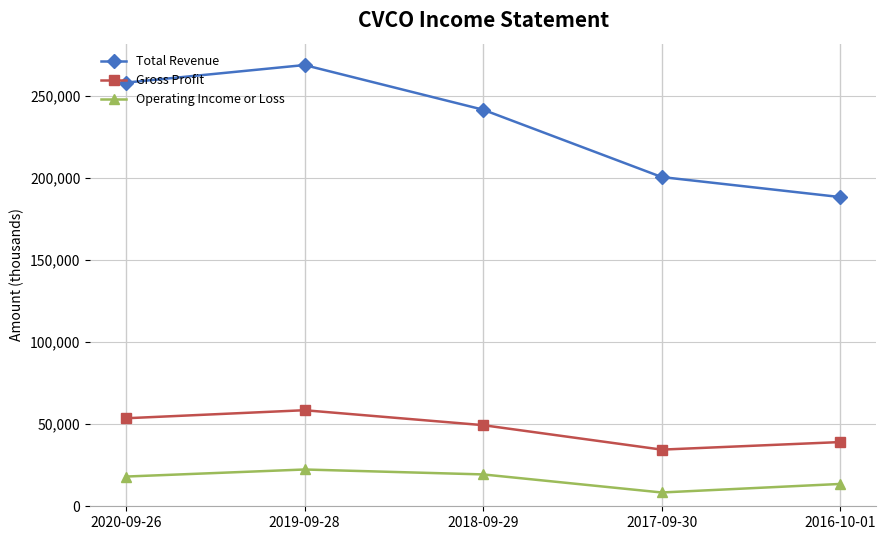

In Operating Income or Loss, how many points are higher than both neighbors (excluding endpoints)?

1